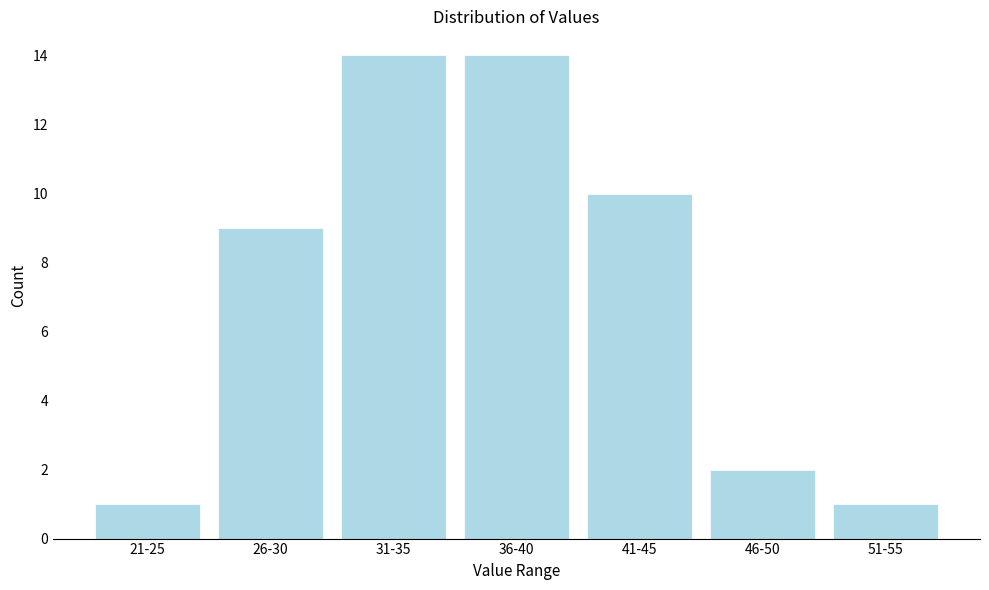

Reading left to right, extract all data points from this chart.

1	9	14	14	10	2	1